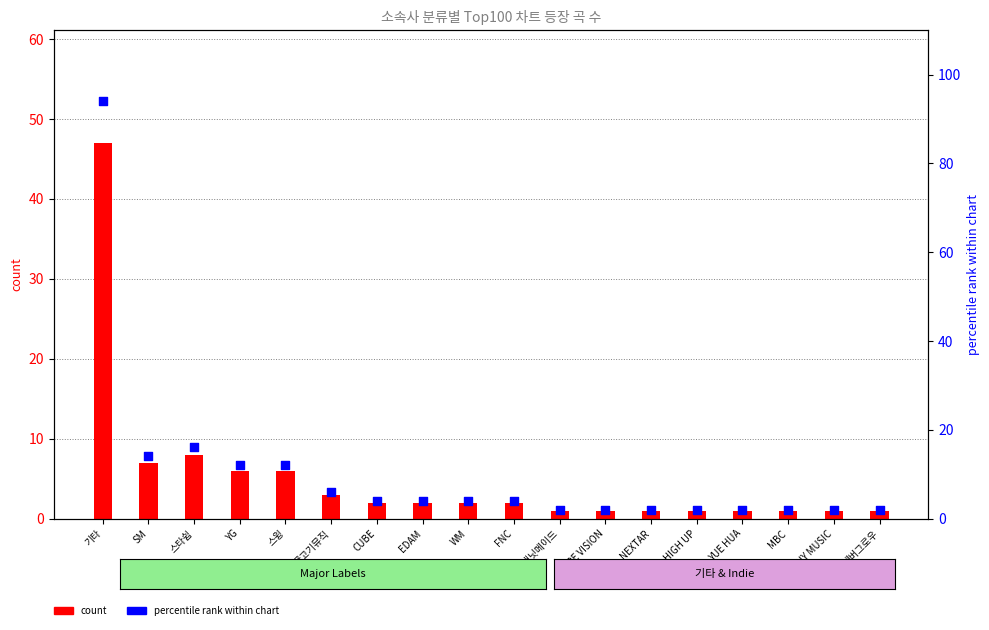

At how many categories does at least one series exceed 85?

1